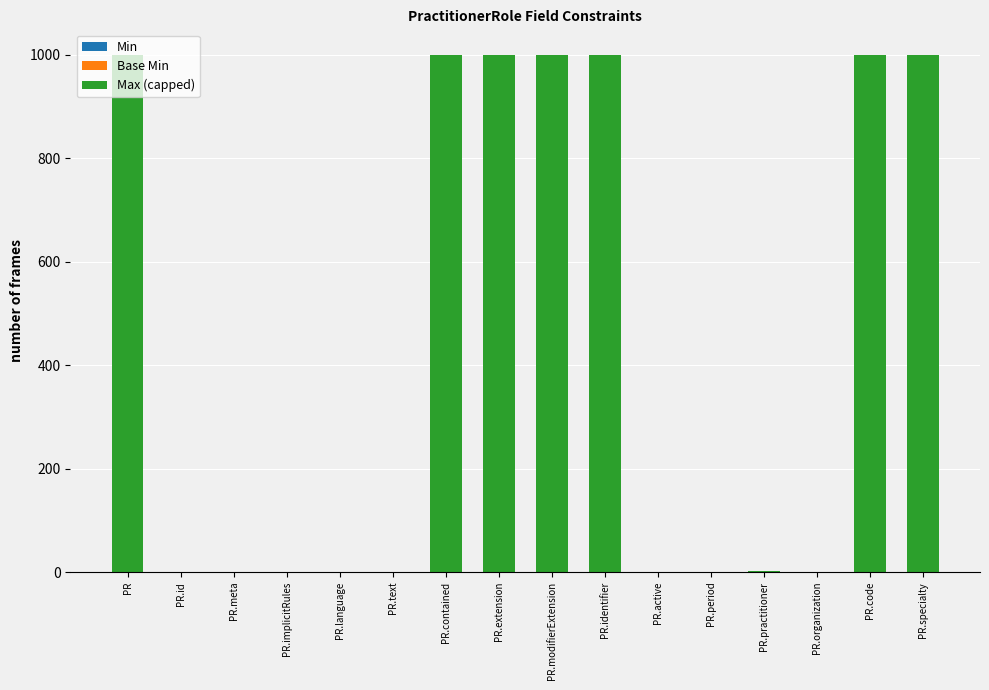

The value of Max (capped) at PR.identifier is 534. True or false?

False